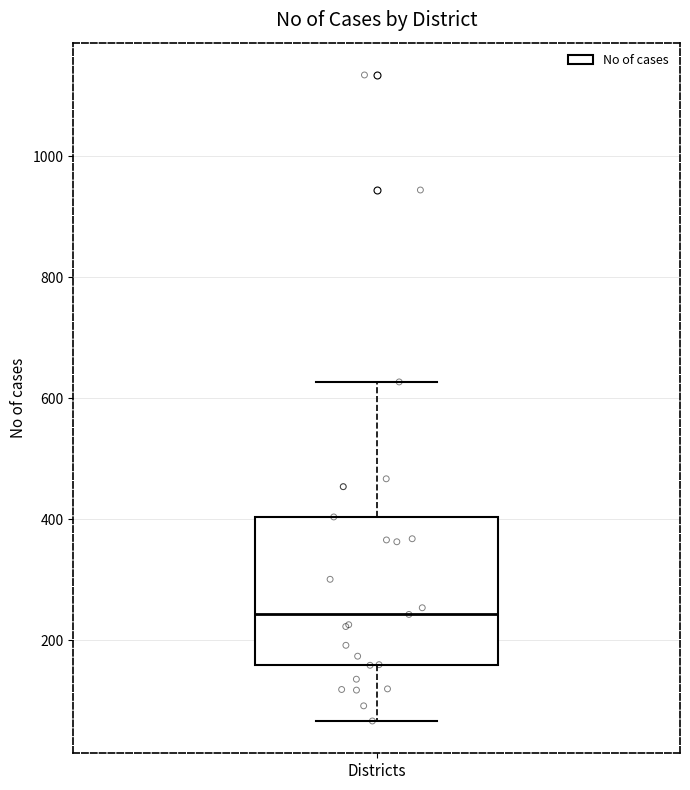

Where does the upper whisker of the box for Districts end on the y-axis? The values are not printed on the chart, so give them approximately, as read against the axis.

620